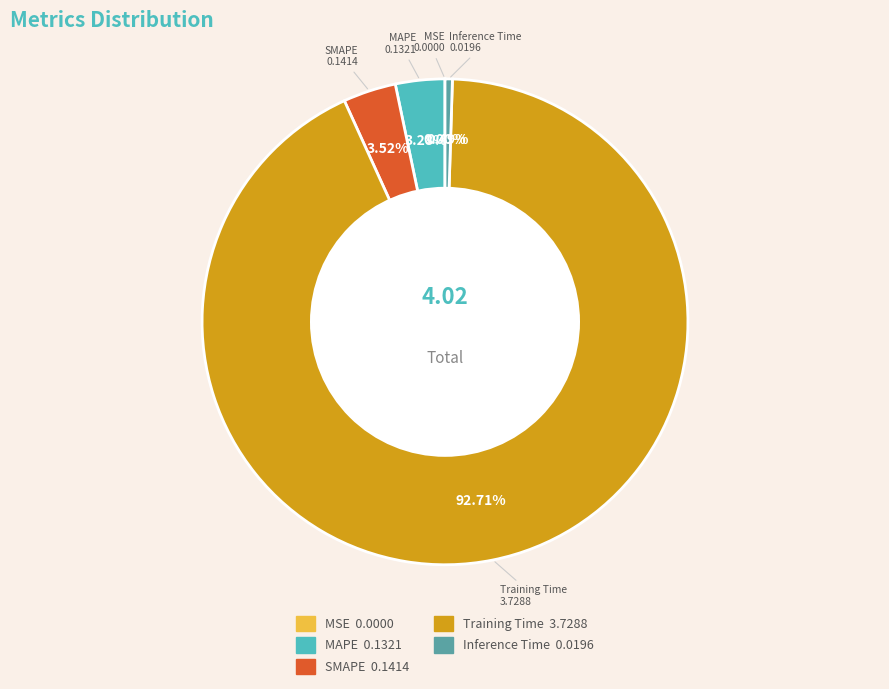

To the nearest percent, what is the average slice percentage?

20%